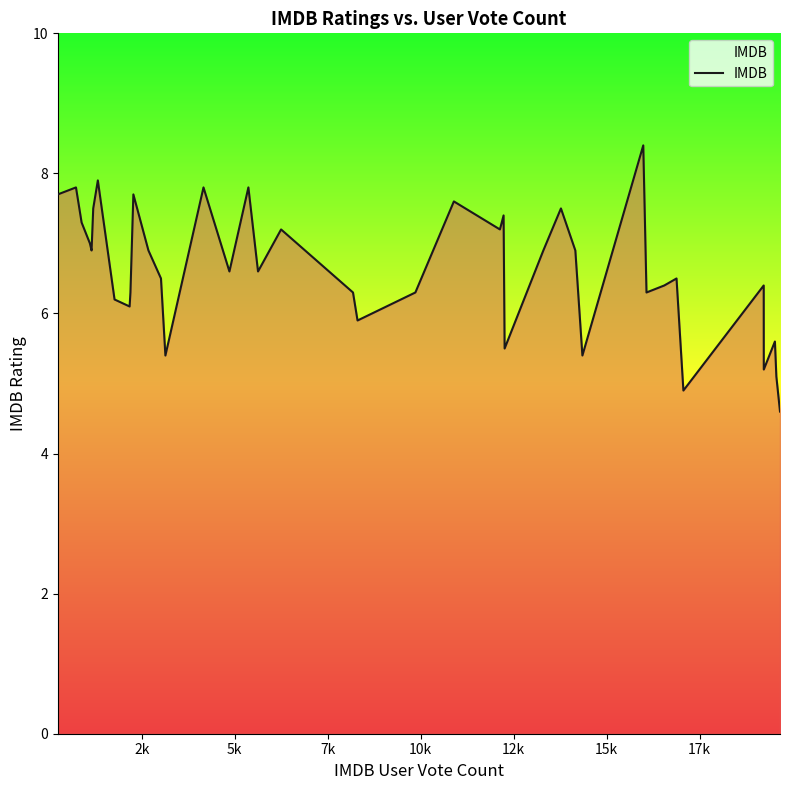

What is the difference between the maximum and minimum values?

3.8